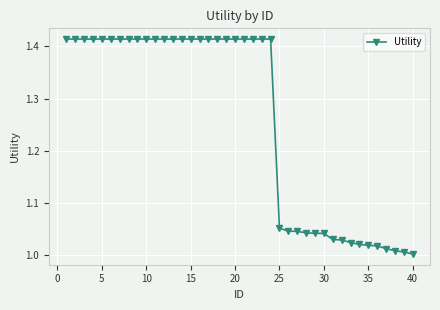

What is the average value?

1.3